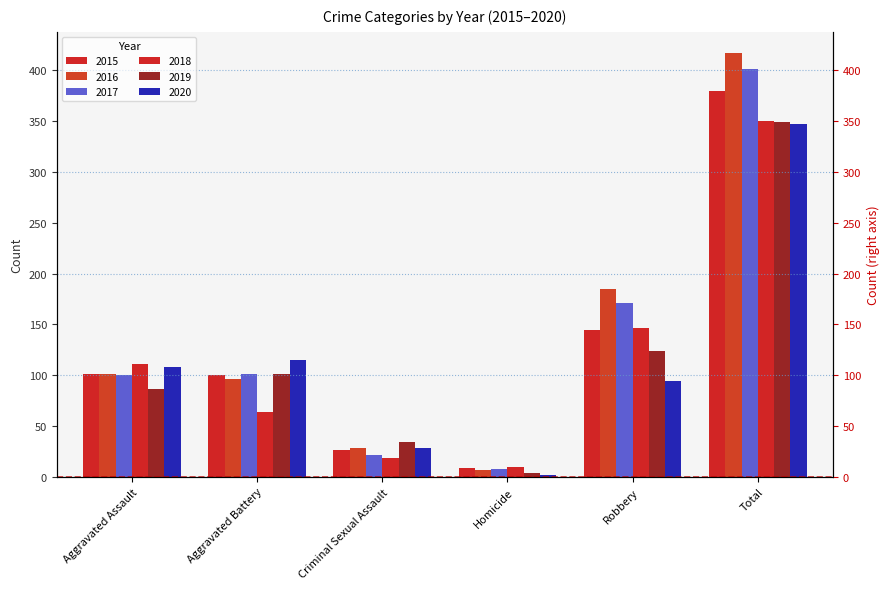

How many bars are there in total?

36